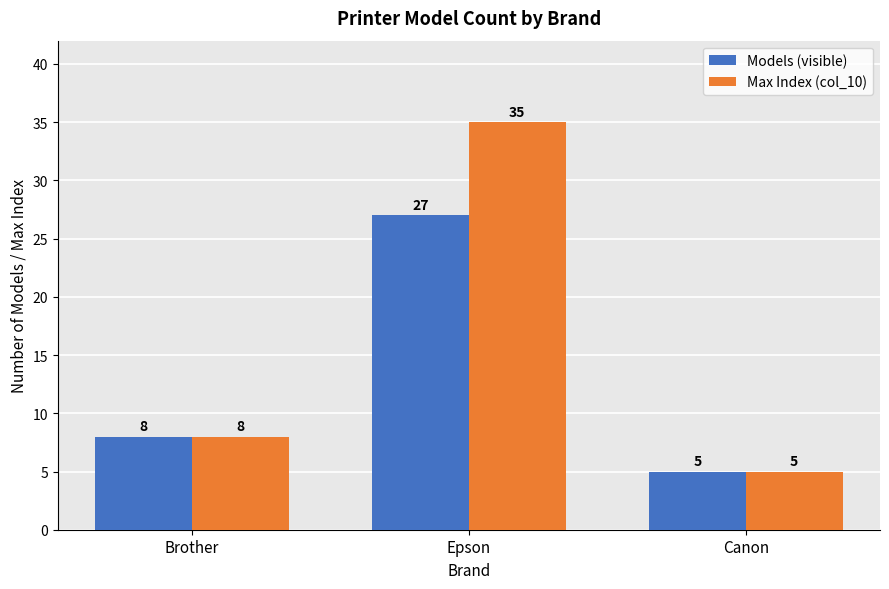

At which label is Models (visible) closest to 16?

Brother